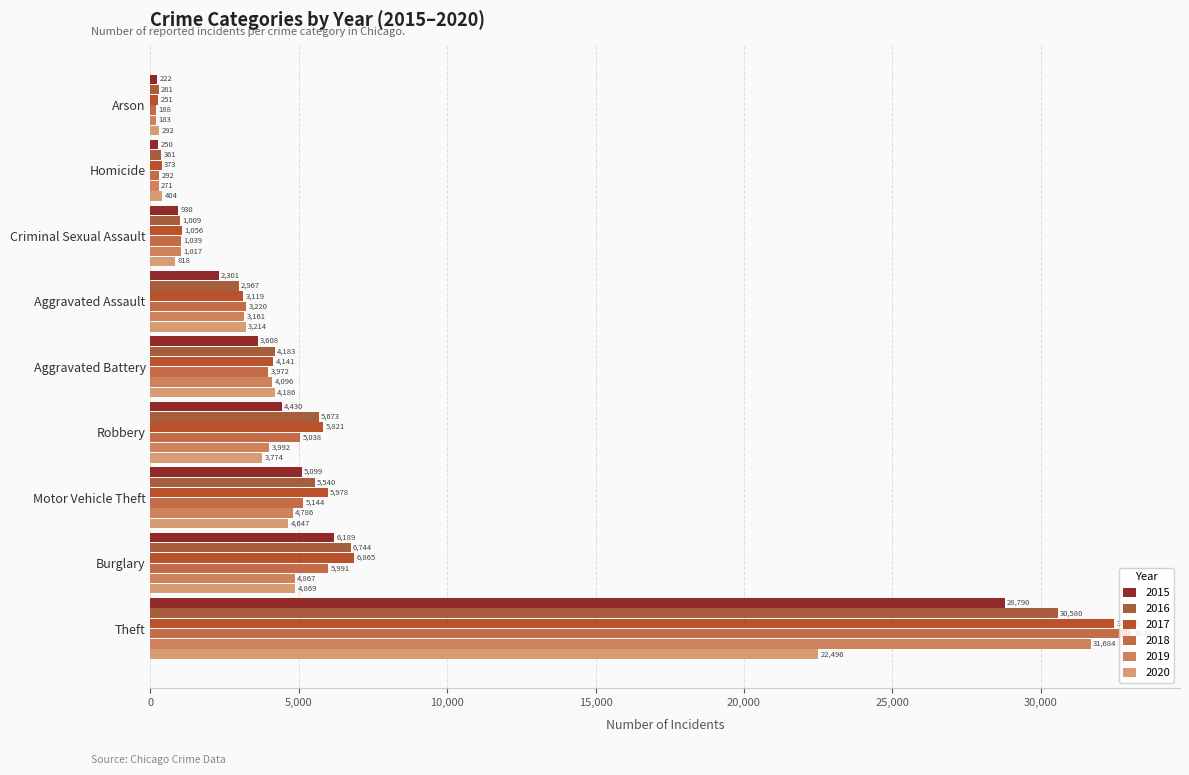

What is the highest value of the 2019 series?

31684